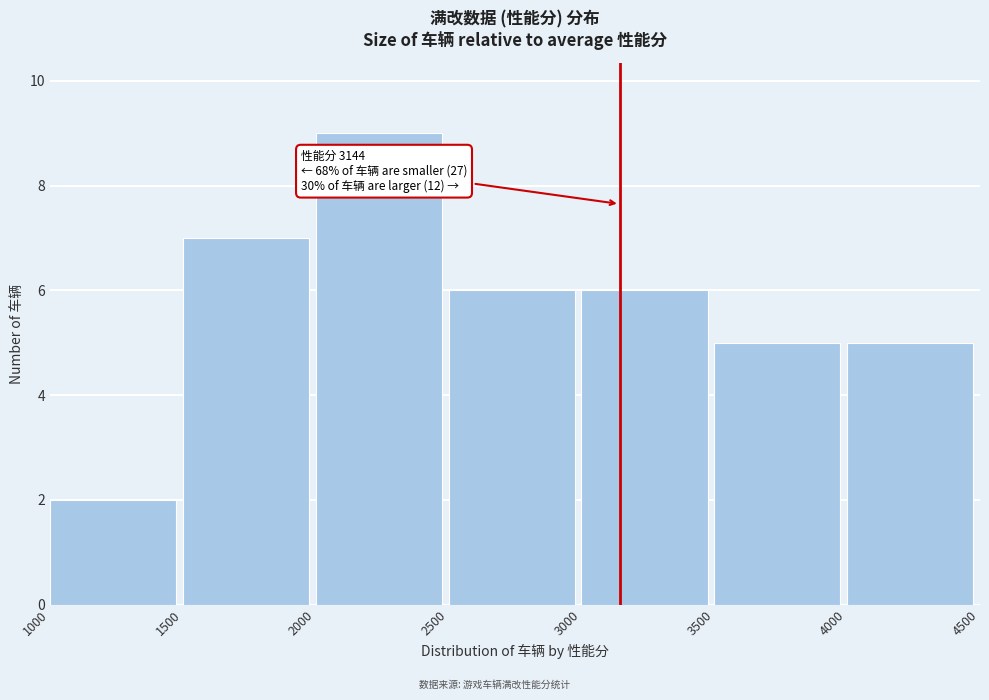

Over which range of the x-axis is the bar tallest?

2000 to 2500